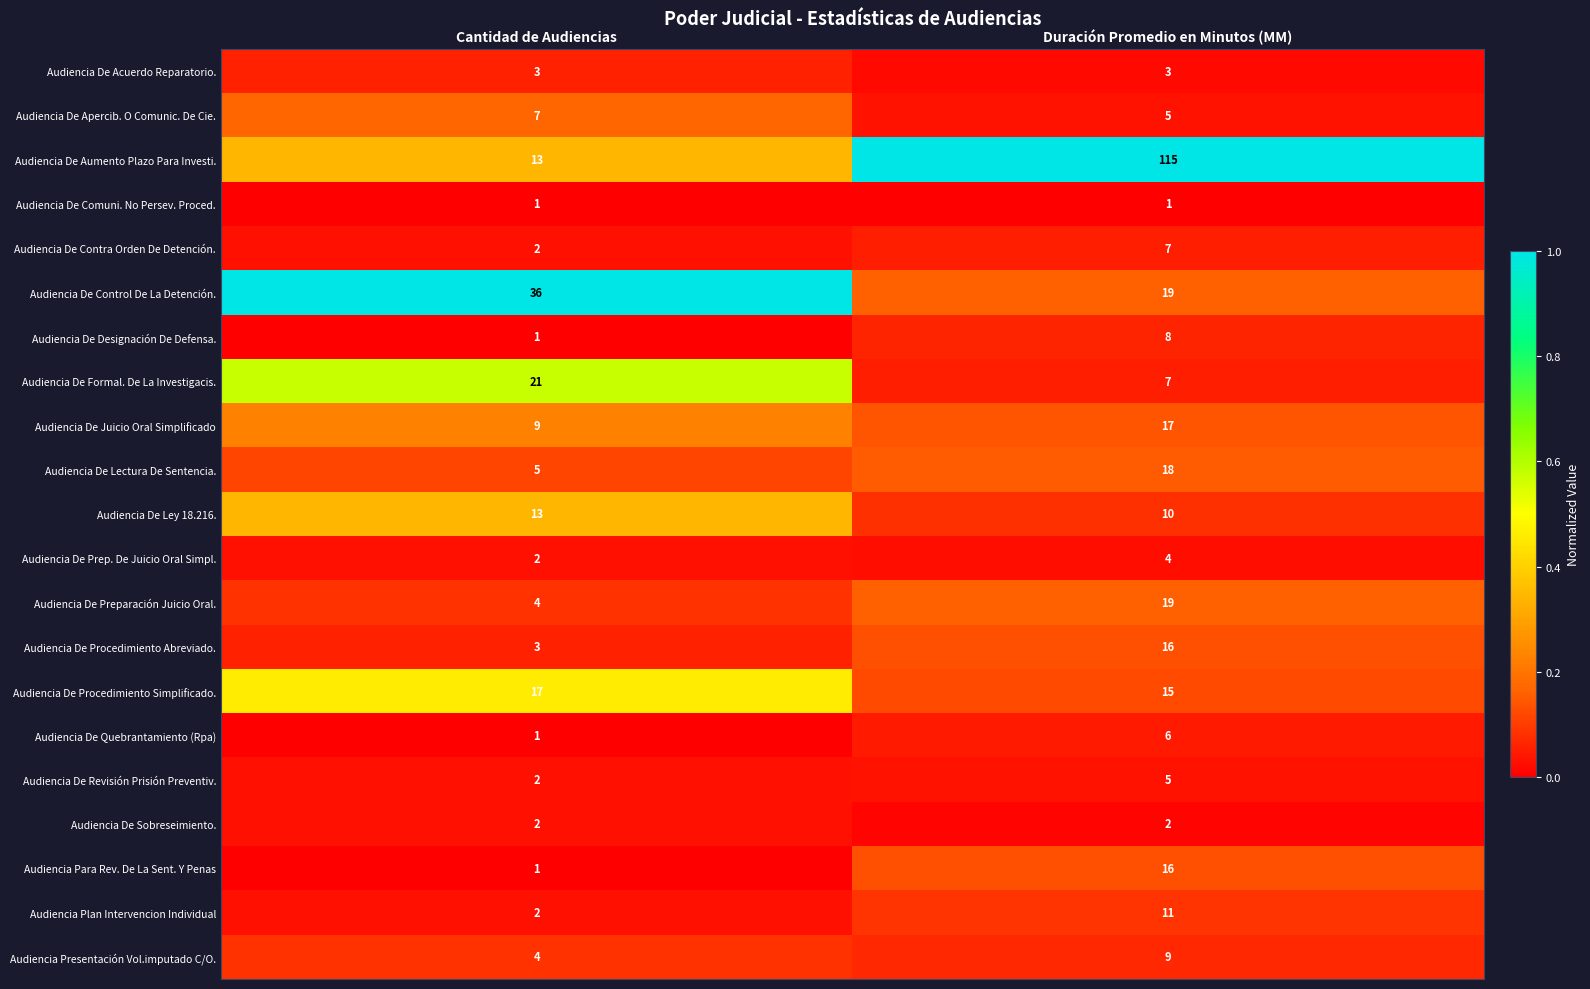

Which series has the largest total across all categories?

Audiencia De Aumento Plazo Para Investi.